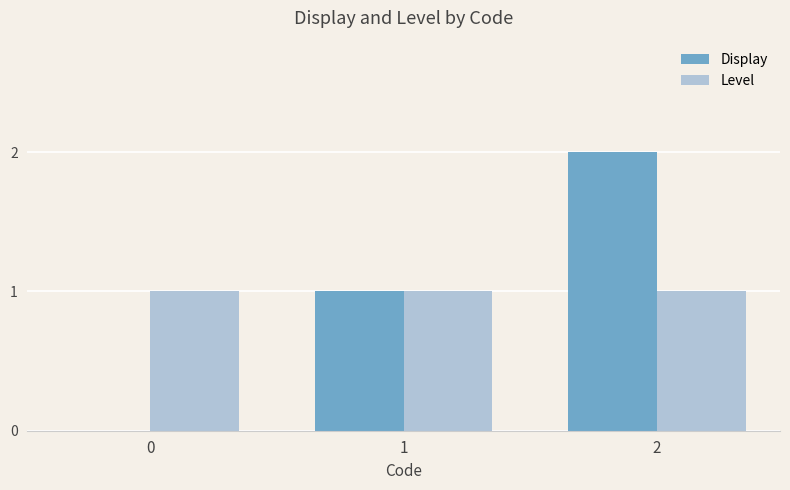

Does the chart contain stacked bars?

No